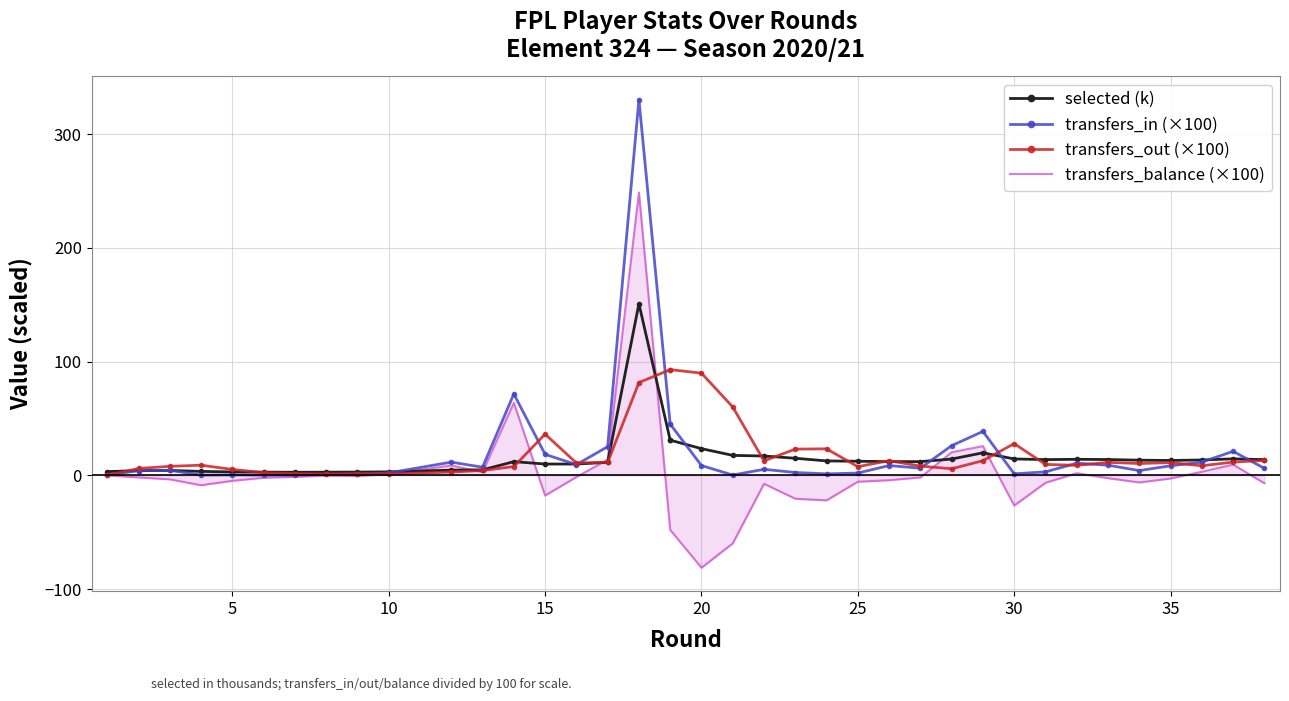

Read the transfers_balance (×100) value at 10.

1.0